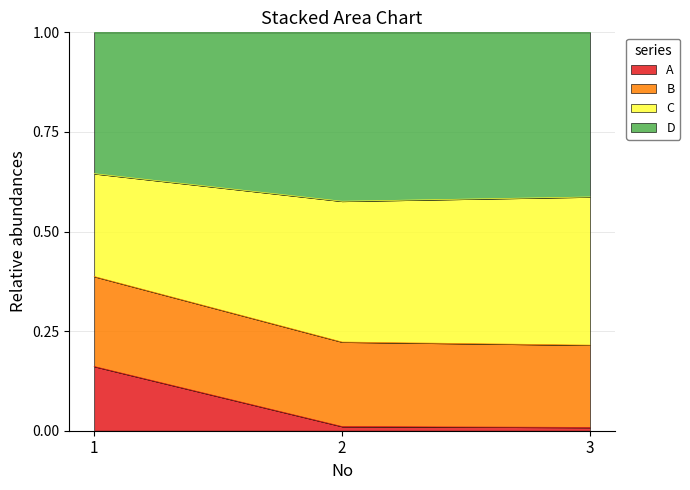

What is the total value across all series at 1?

1.0